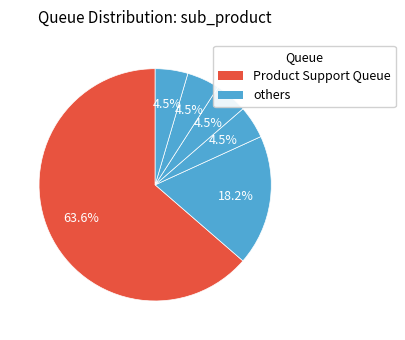

Which category accounts for the majority?

Product Support Queue